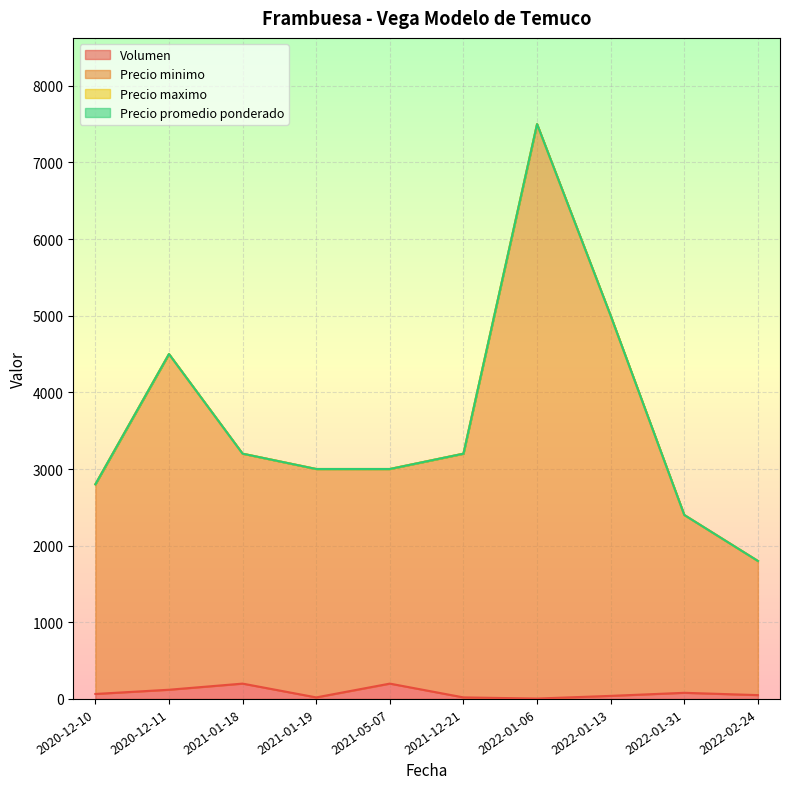

Which series has the largest range (max minus min)?

Precio minimo